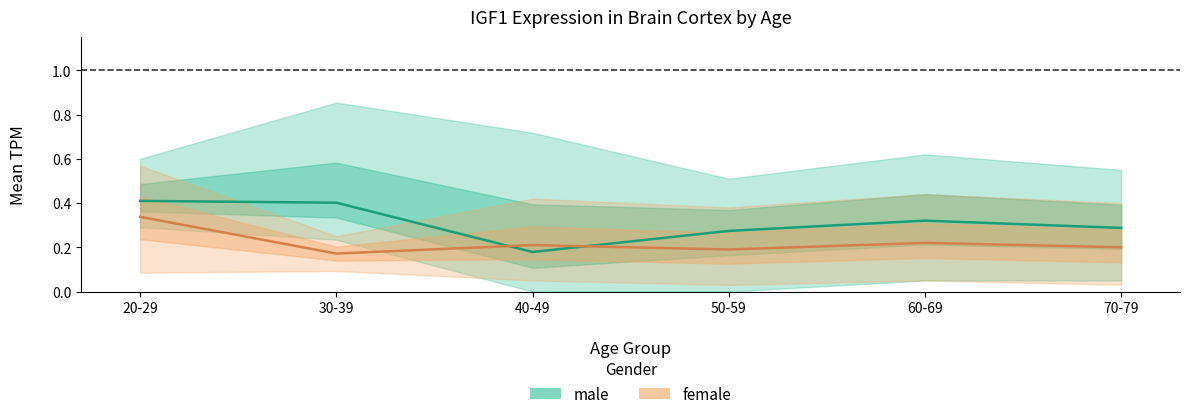

What is the spread (max minus min) of values at 60-69?

0.1